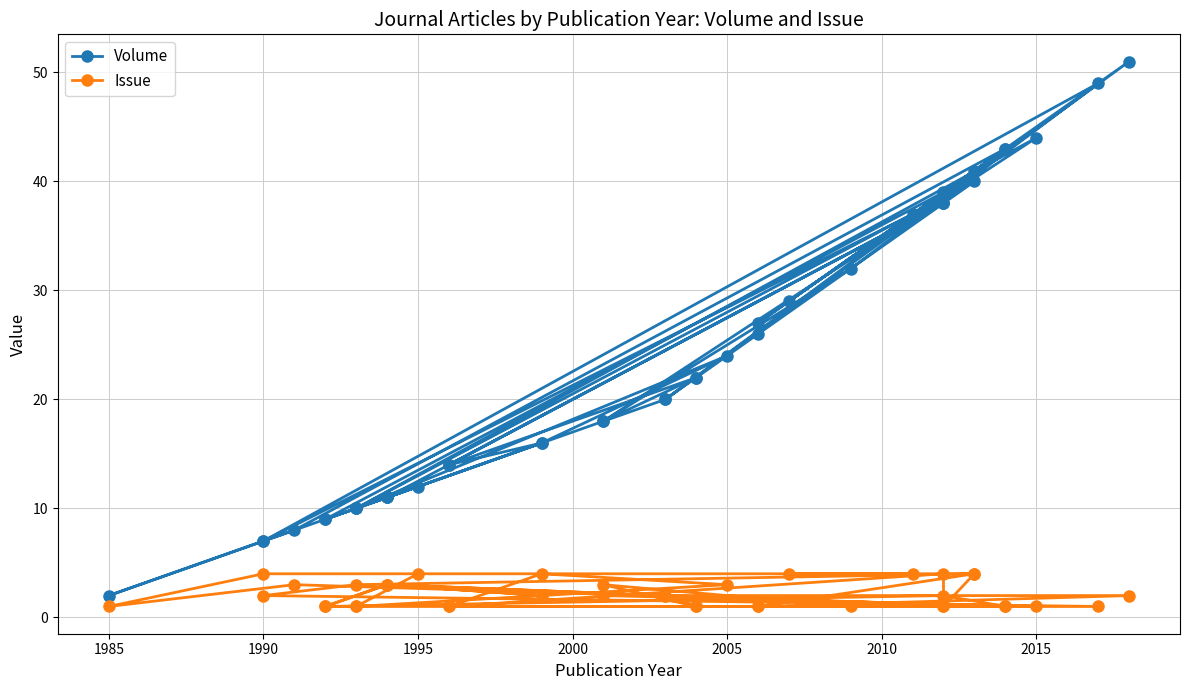

How many interior local valleys does the Issue series have?

5